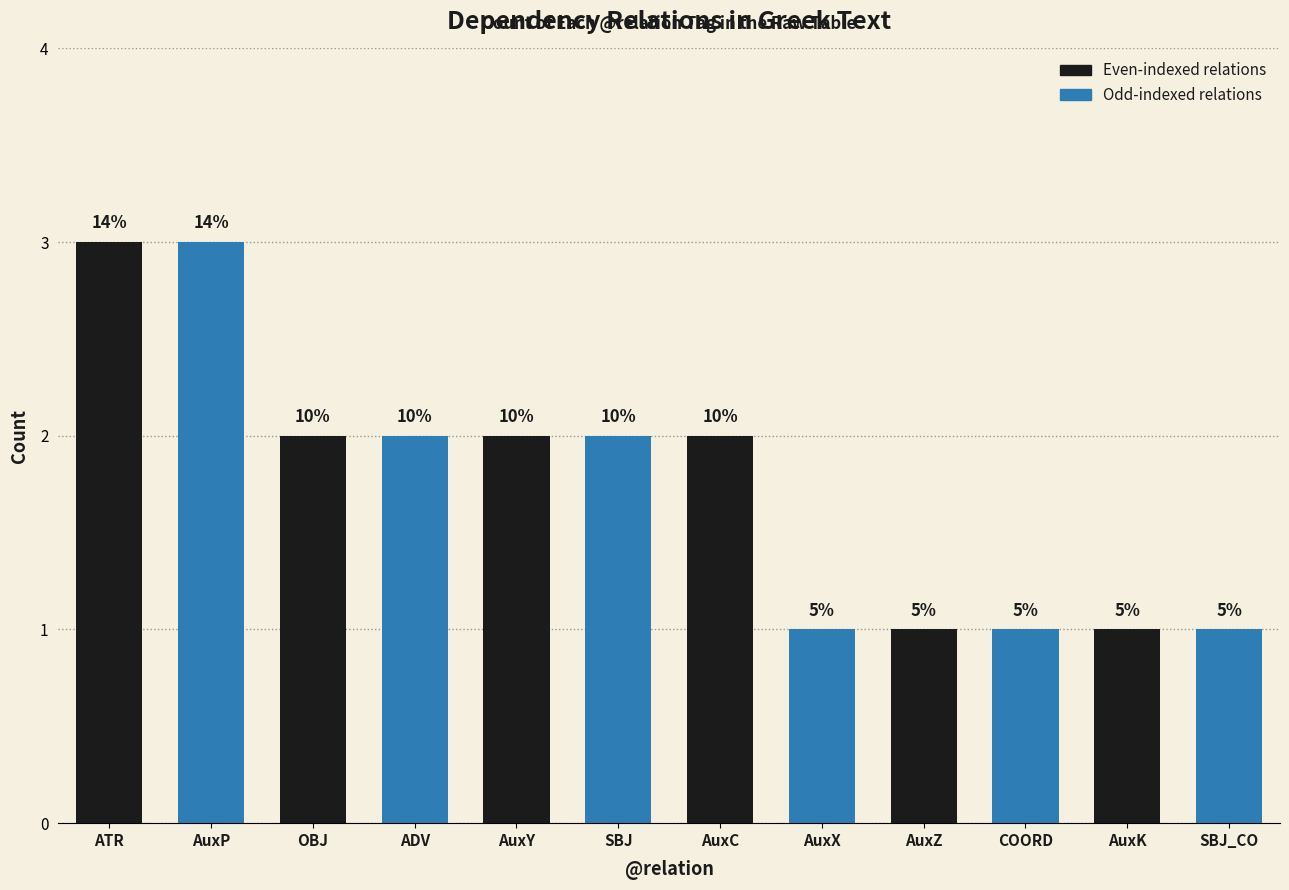

What is the difference between the maximum and minimum values?

2